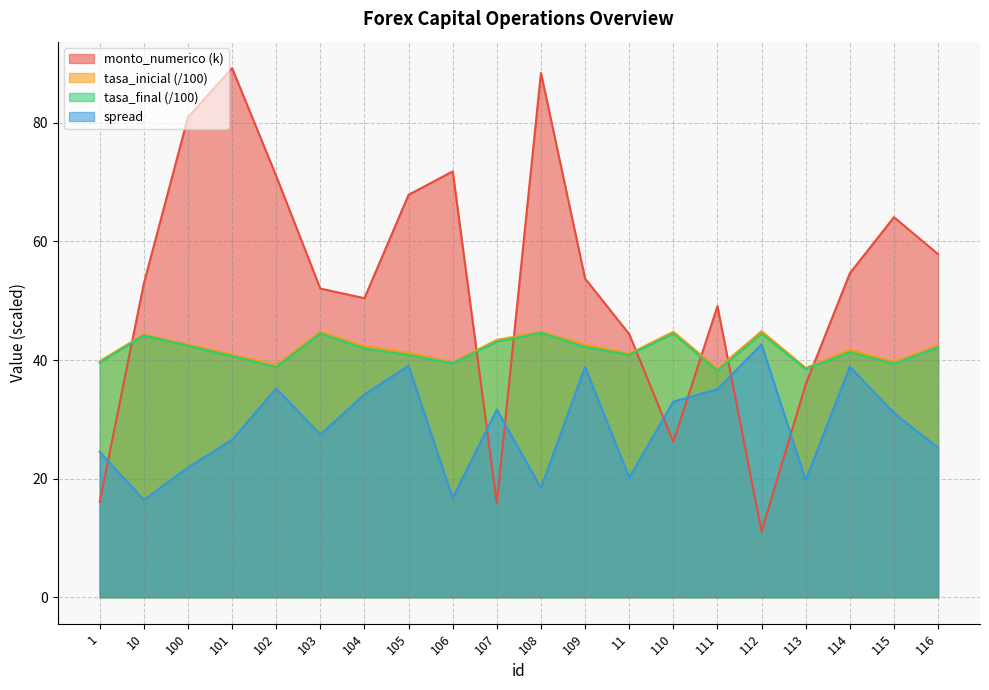

How many values in the tasa_final series exceed 41?

11